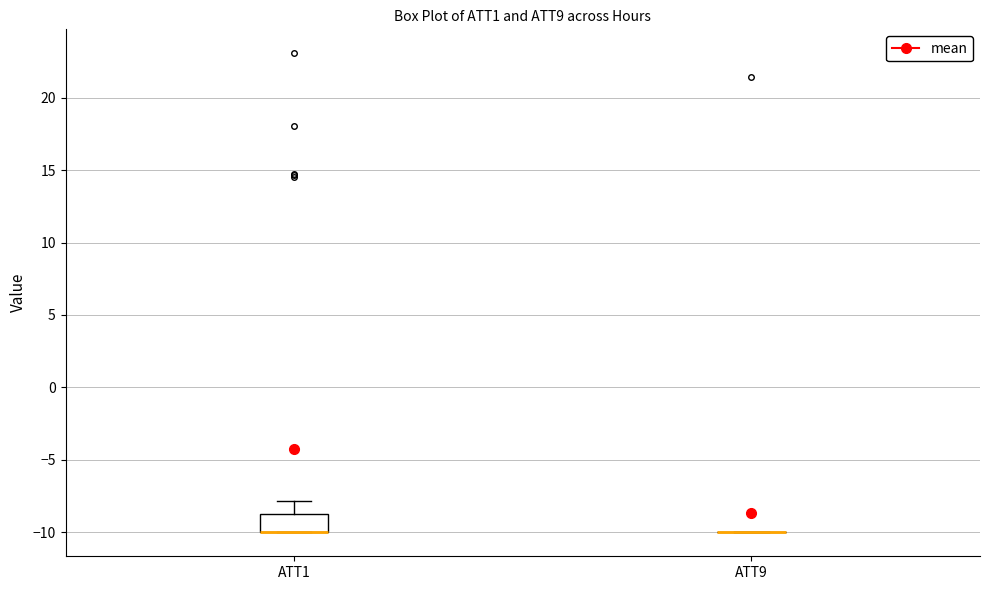

Which box is the tallest, from its lower edge to its upper edge?

ATT1